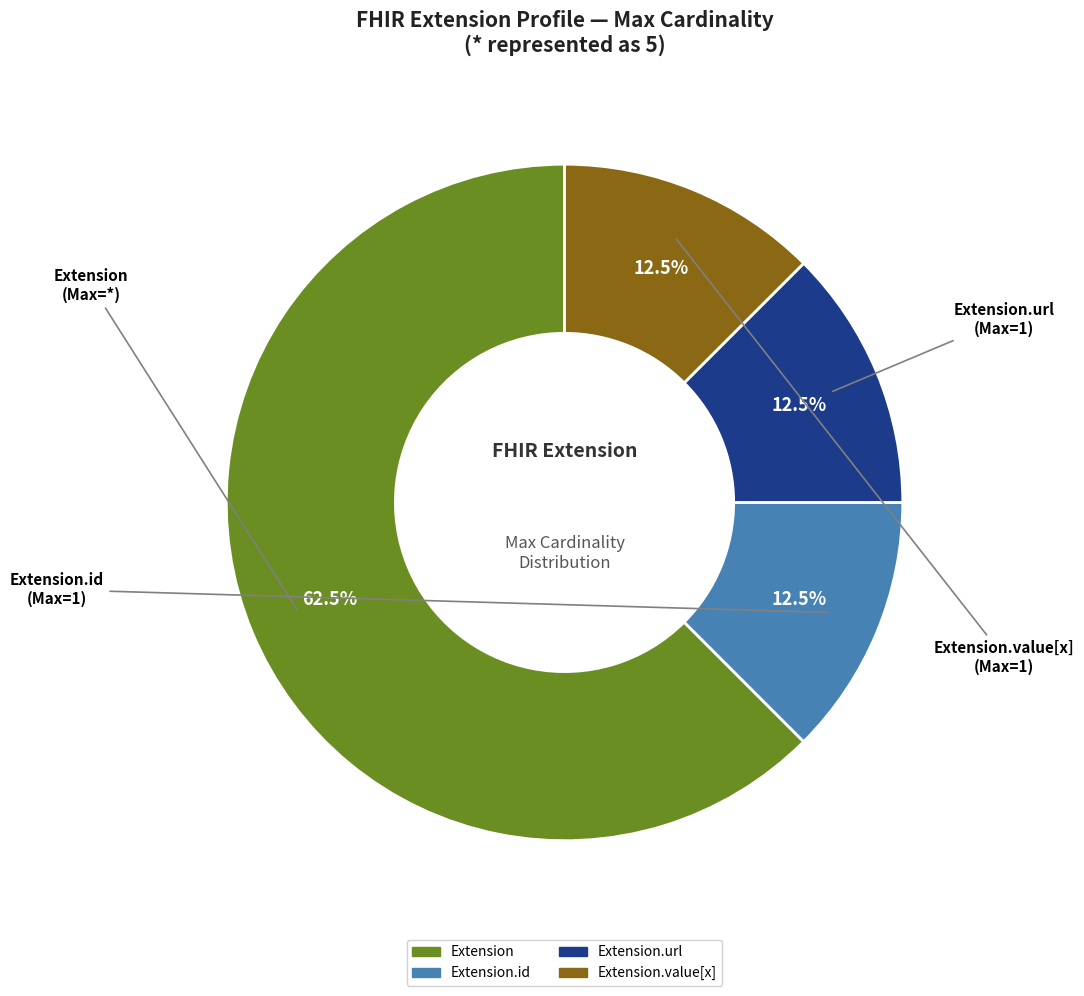

To the nearest percent, what is the average slice percentage?

25%